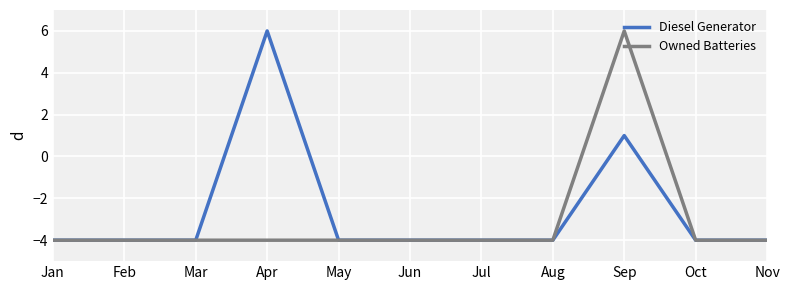

At which category is the sum across all series the highest?

Sep